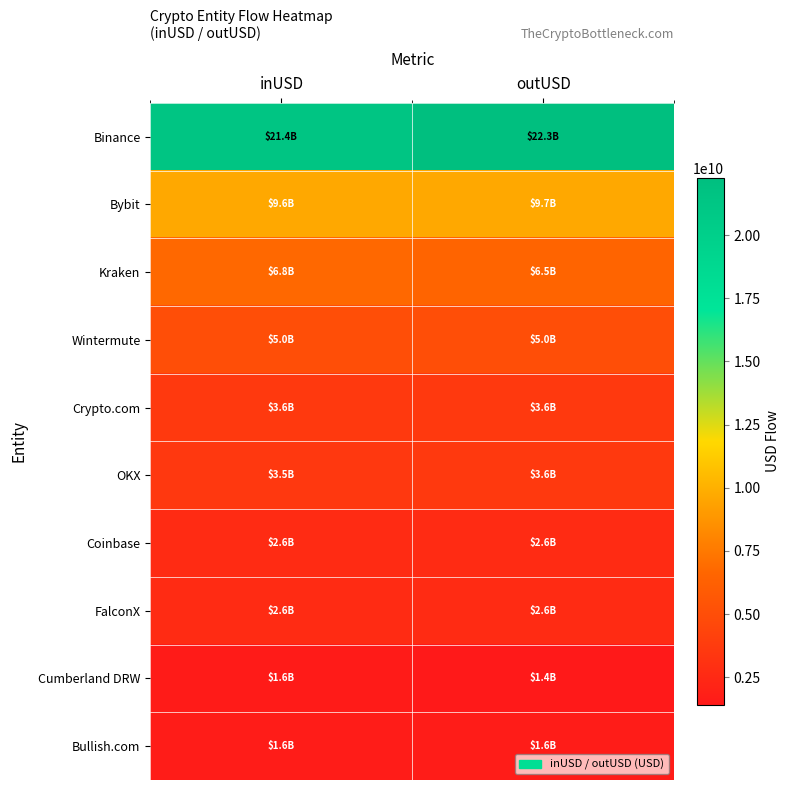

At outUSD, list the series in order from smallest to largest.

Cumberland DRW, Bullish.com, Coinbase, FalconX, Crypto.com, OKX, Wintermute, Kraken, Bybit, Binance